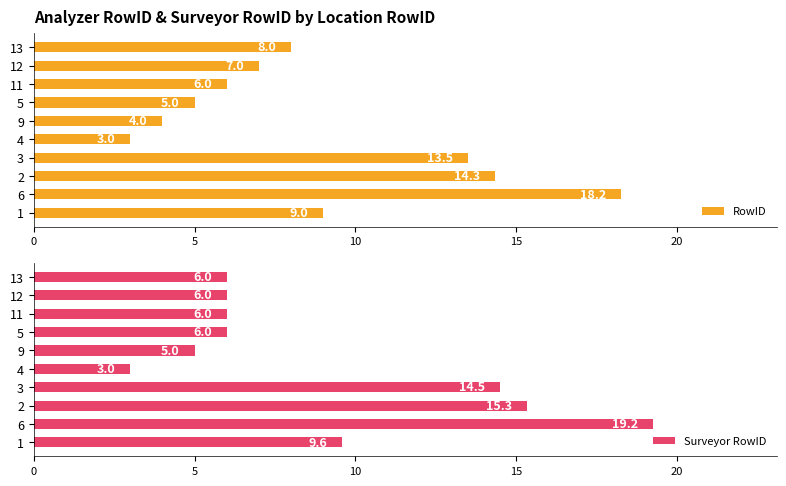

What are all the series names shown in the legend?

RowID, Surveyor RowID